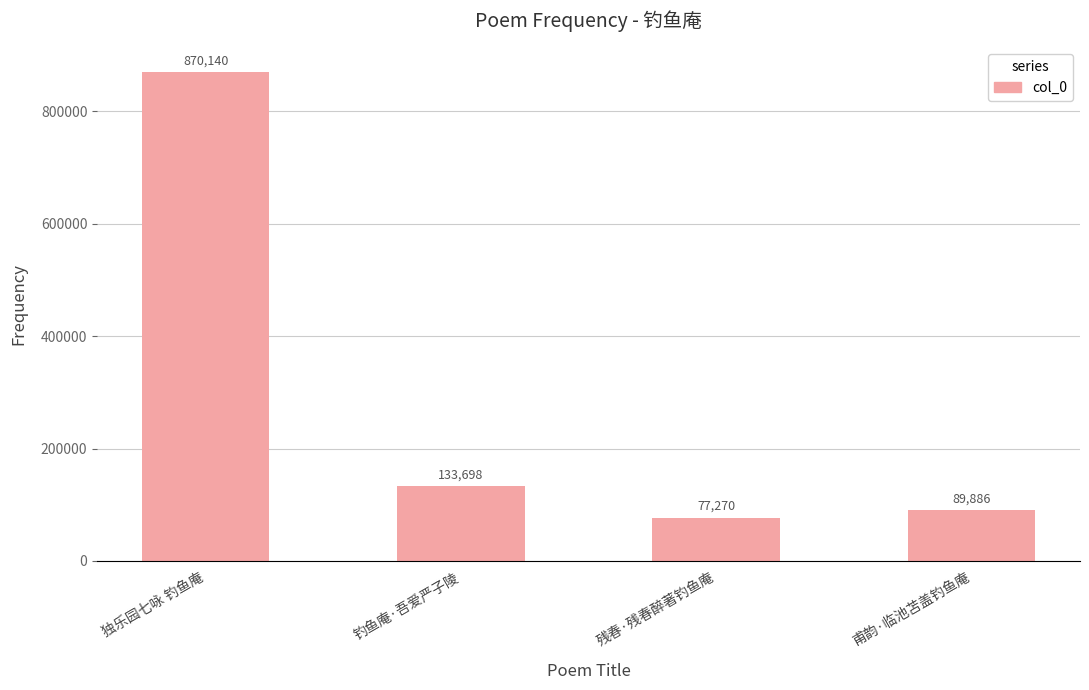

The chart shows a value of 870140 at 独乐园七咏 钓鱼庵. True or false?

True